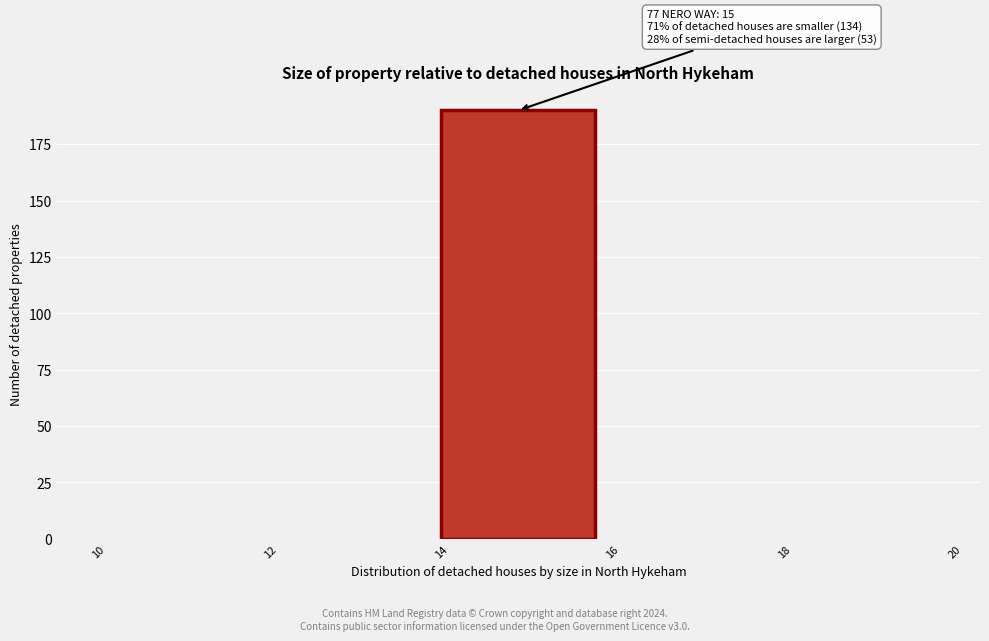

Over which range of the x-axis is the bar tallest?

14 to 16